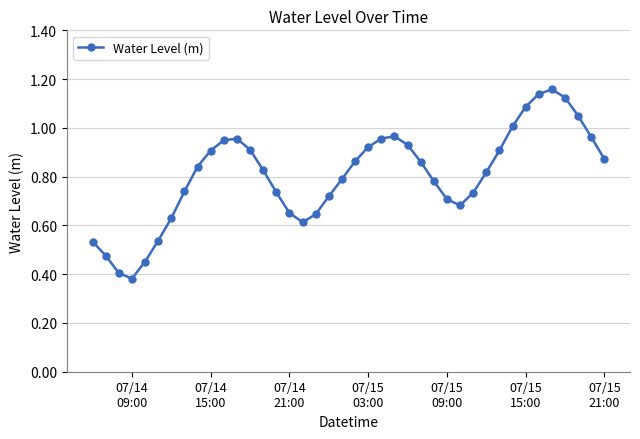

True or false: there are more than 1 points higher than both neighbors.

True